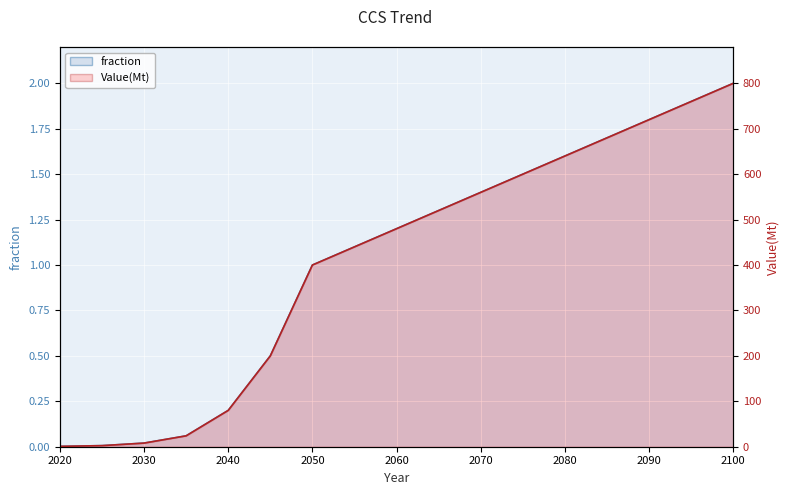

List the labels in order of Value(Mt) value, largest first.

2100, 2050, 2045, 2040, 2035, 2030, 2025, 2020